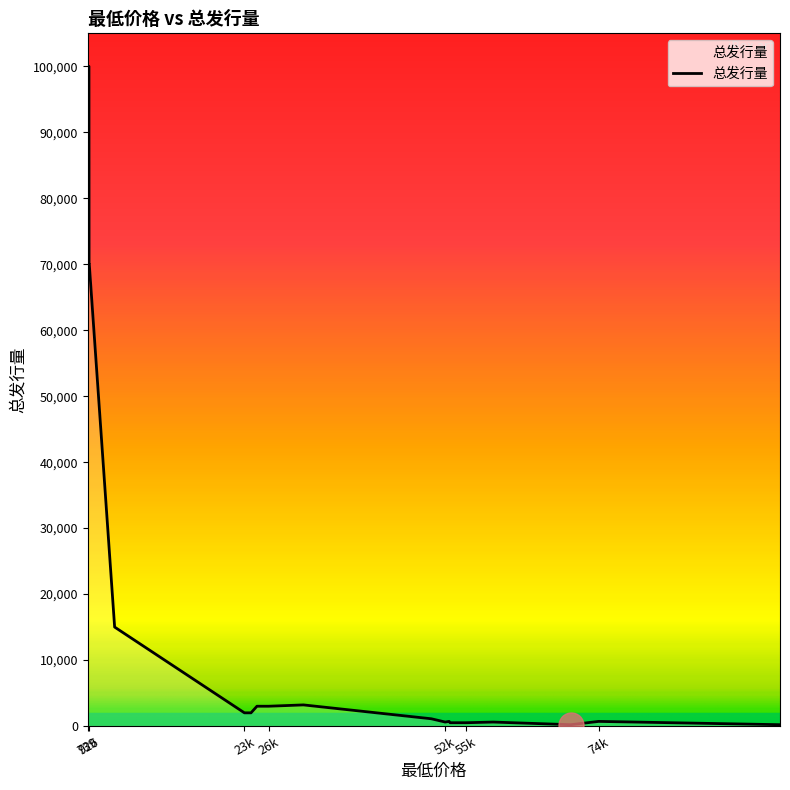

What is the maximum value shown in the chart?

100000